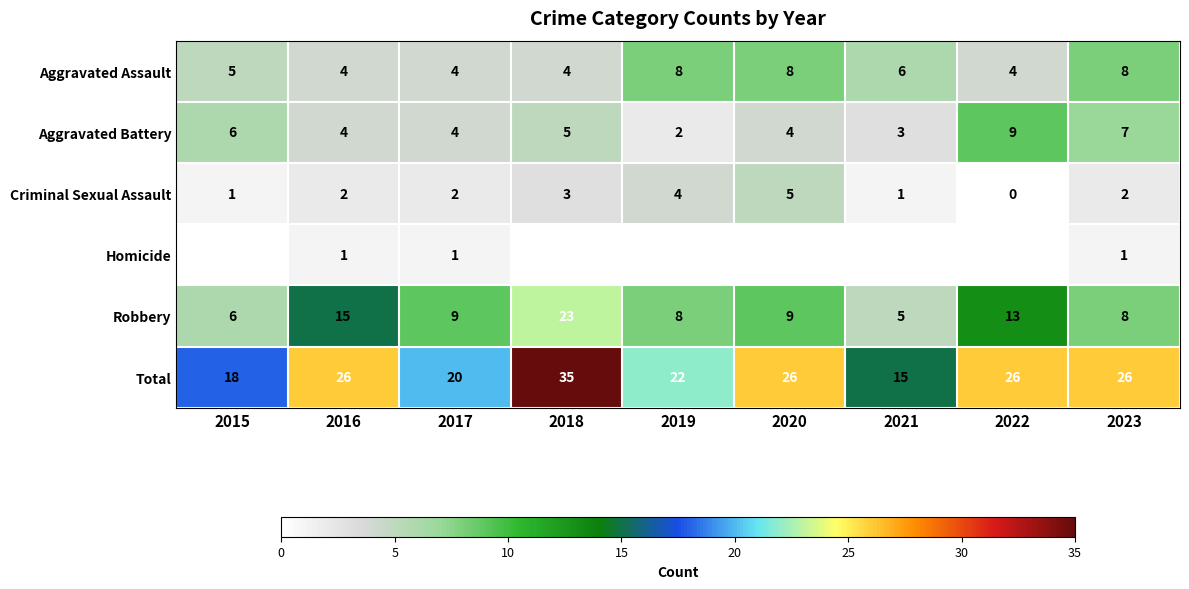

What is the difference between the Aggravated Assault values at 2015 and 2017?

1